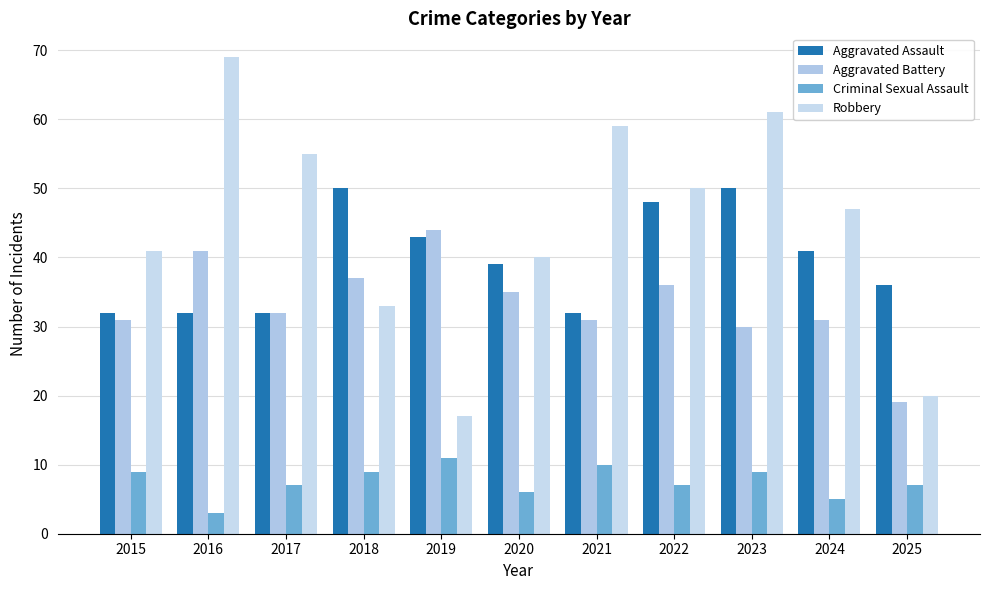

Which series has the largest total across all categories?

Robbery